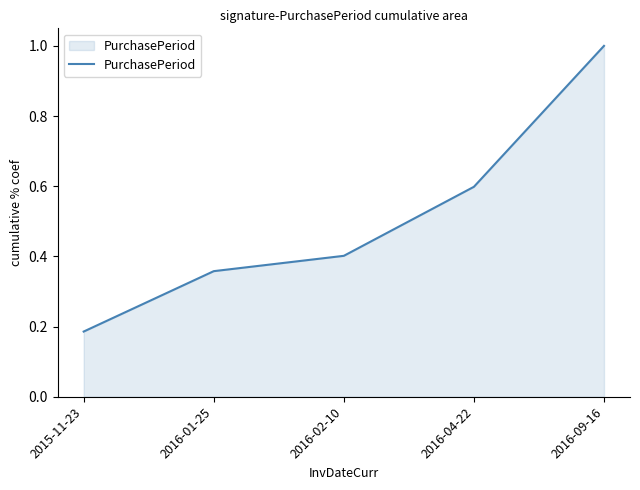

What is the maximum value shown in the chart?

1.0